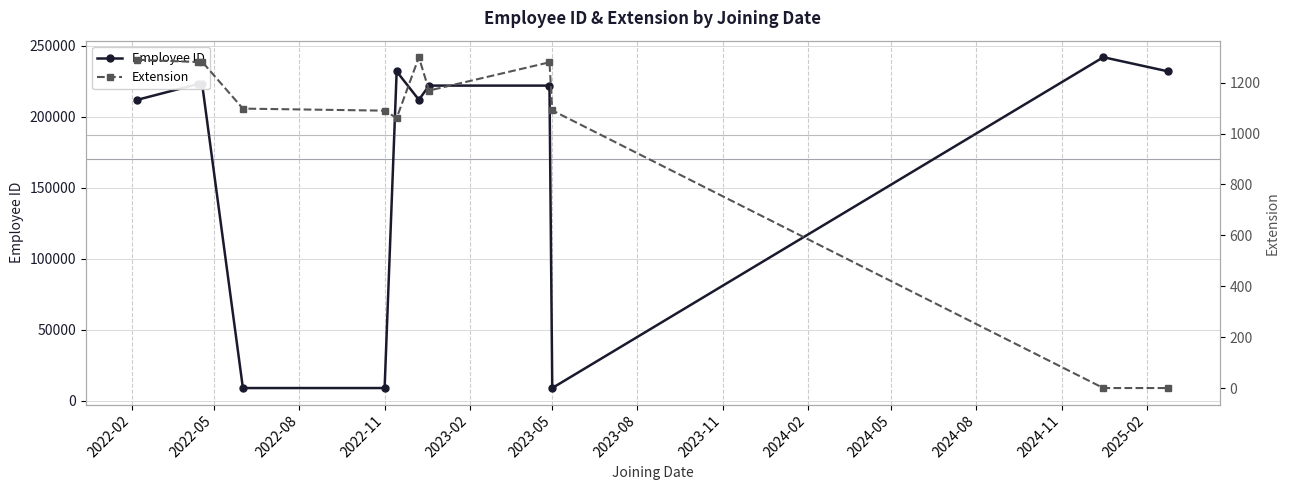

Count the number of data series in this chart.

2